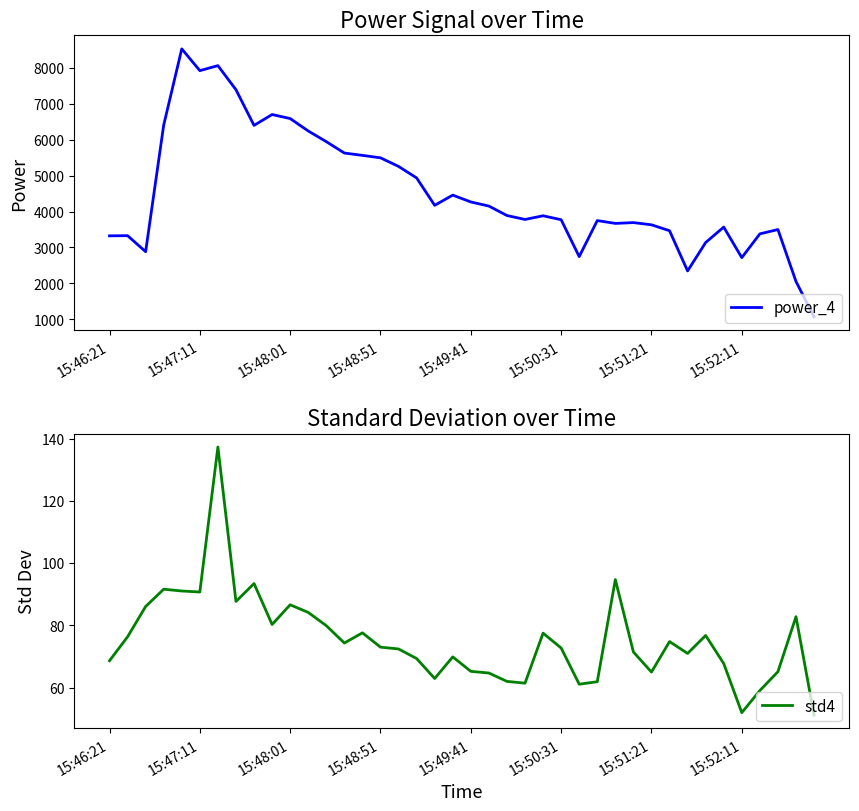

Reading left to right, extract all data points from this chart.

power_4: 3323.4	3328.3	2881.8	6408.9	8531.8	7925.8	8064.8	7393.8	6400.5	6702.9	6590.8	6244.2	5947.2	5630.0	5564.9	5496.7	5257.3	4936.7	4173.3	4457.8	4267.5	4152.5	3889.8	3779.4	3882.3	3772.6	2744.9	3748.5	3669.9	3692.2	3630.7	3466.1	2345.7	3137.3	3566.9	2716.5	3378.4	3498.7	2052.3	1063.4
std4: 68.7	76.3	86.1	91.6	91.0	90.7	137.3	87.7	93.4	80.3	86.6	84.2	79.9	74.3	77.6	73.0	72.4	69.4	62.9	69.9	65.2	64.7	62.0	61.4	77.5	72.7	61.1	61.9	94.7	71.5	65.0	74.8	71.0	76.8	67.8	52.0	59.1	65.1	82.8	51.2